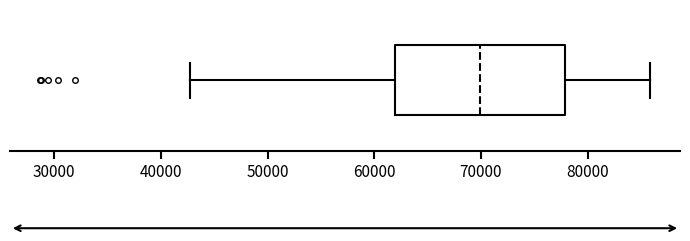

Where is the right edge of the box on the x-axis? The values are not printed on the chart, so give them approximately, as read against the axis.

78000